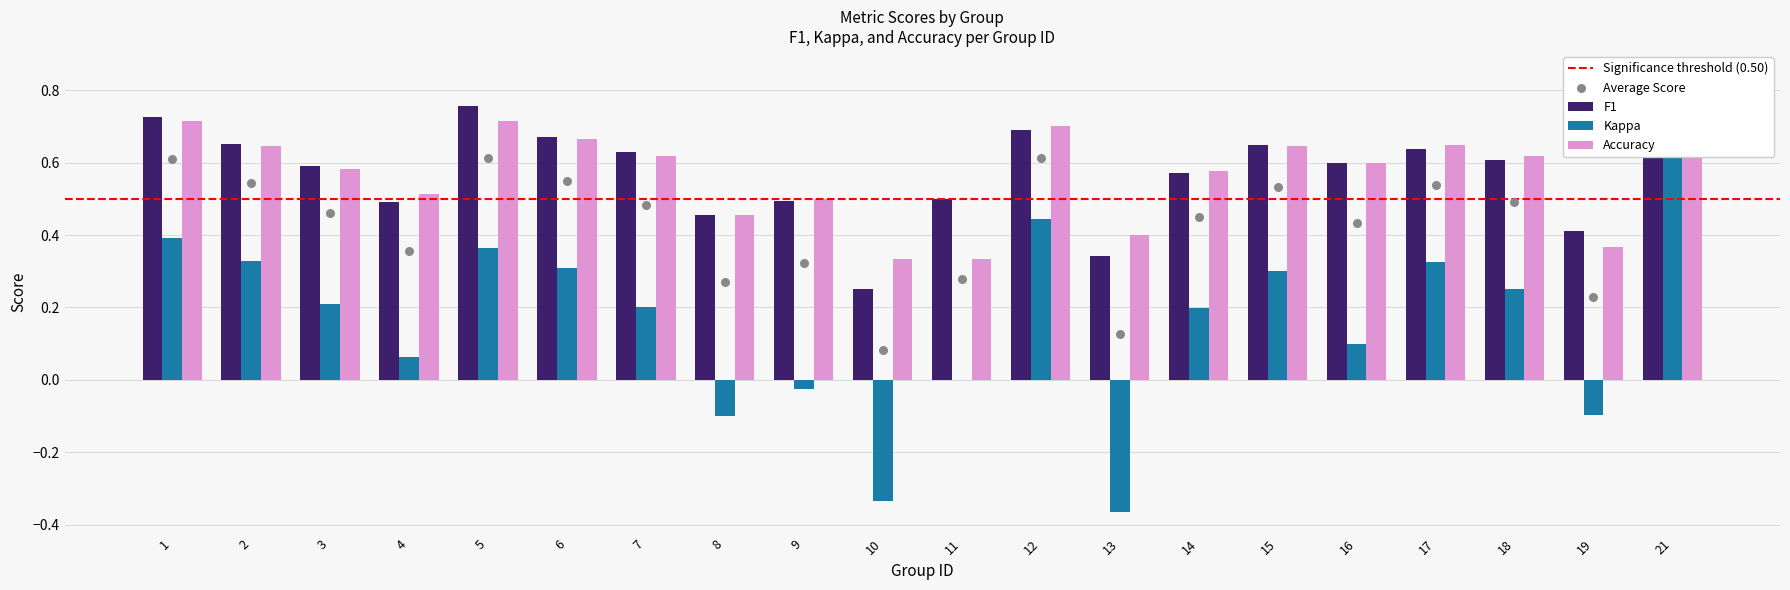

Which series reaches the maximum Y coordinate?

f1